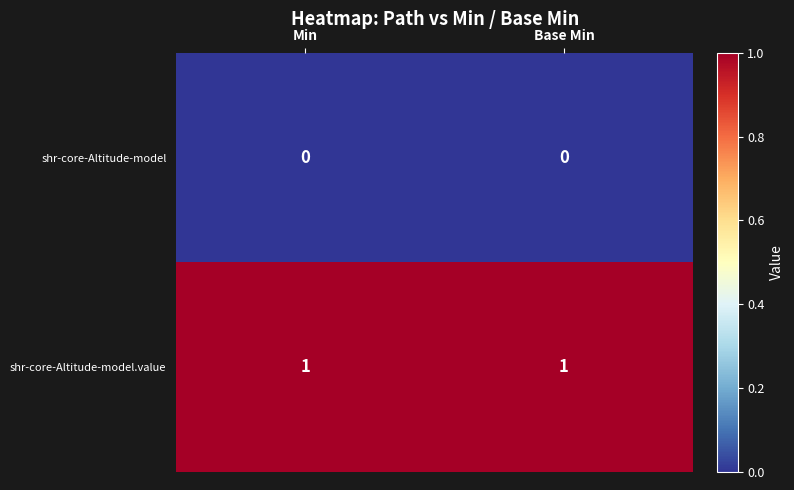

At how many categories does at least one series exceed 0?

2